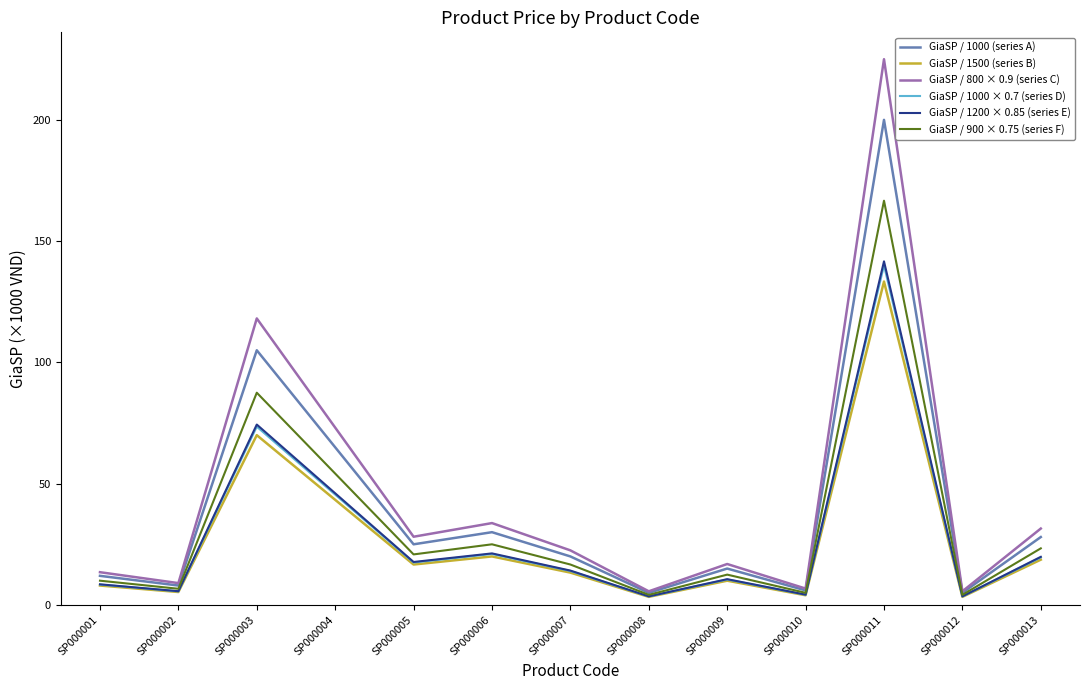

Which series changed the most between SP000004 and SP000005?

GiaSP / 800 × 0.9 (series C)